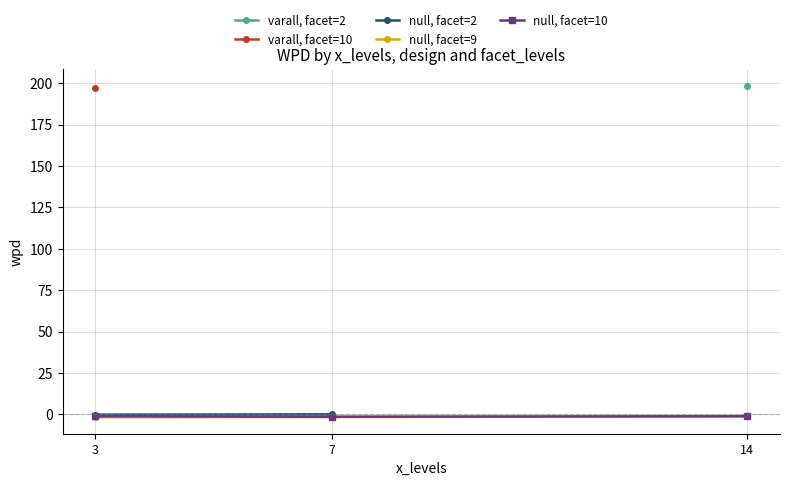

What is the lowest value of the wpd series?

-1.7